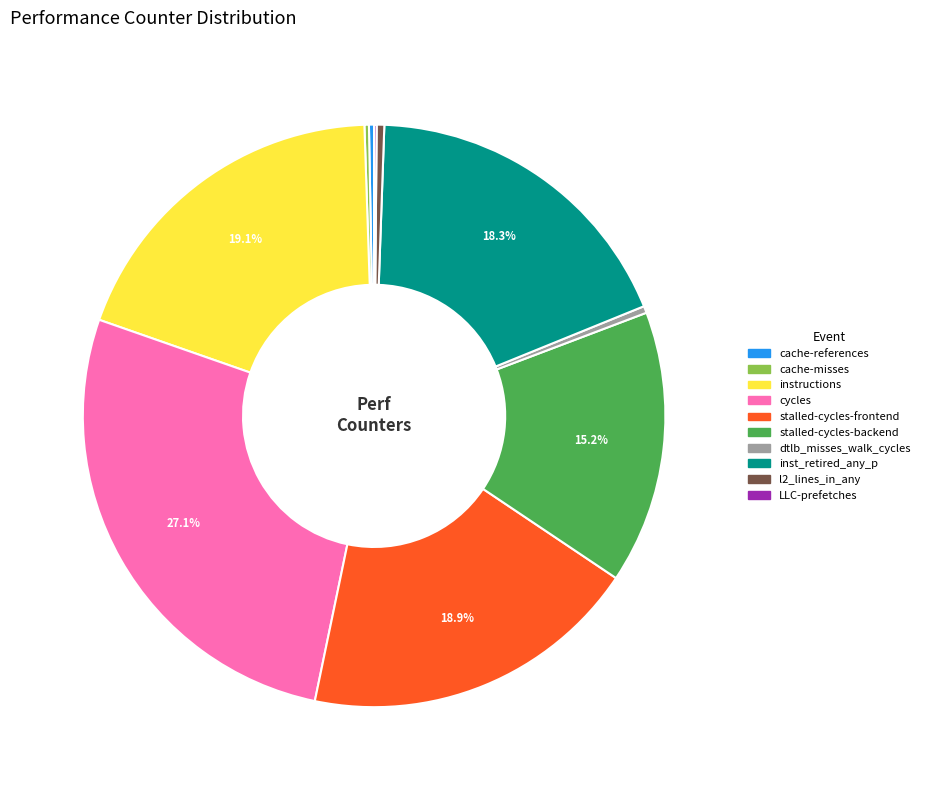

Which has a higher value, cycles or inst_retired_any_p?

cycles